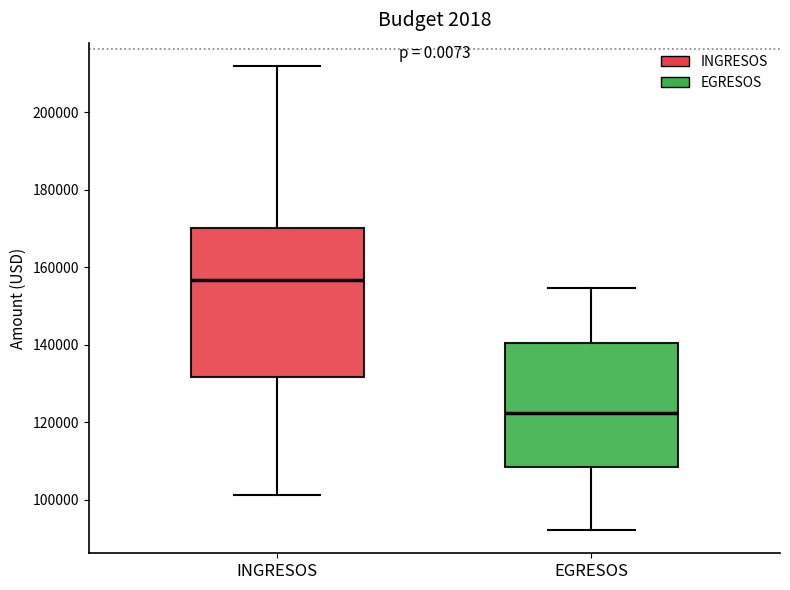

Reading left to right, transcribe this box plot: for each box, give where its median line is, the range the box spans, and where its two whiskers end, as read against the y-axis. The values are not printed on the chart, so give them approximately, as read against the axis.

INGRESOS: median 156000, box 132000 to 170000, whiskers 102000 to 212000
EGRESOS: median 122000, box 108000 to 140000, whiskers 92000 to 154000